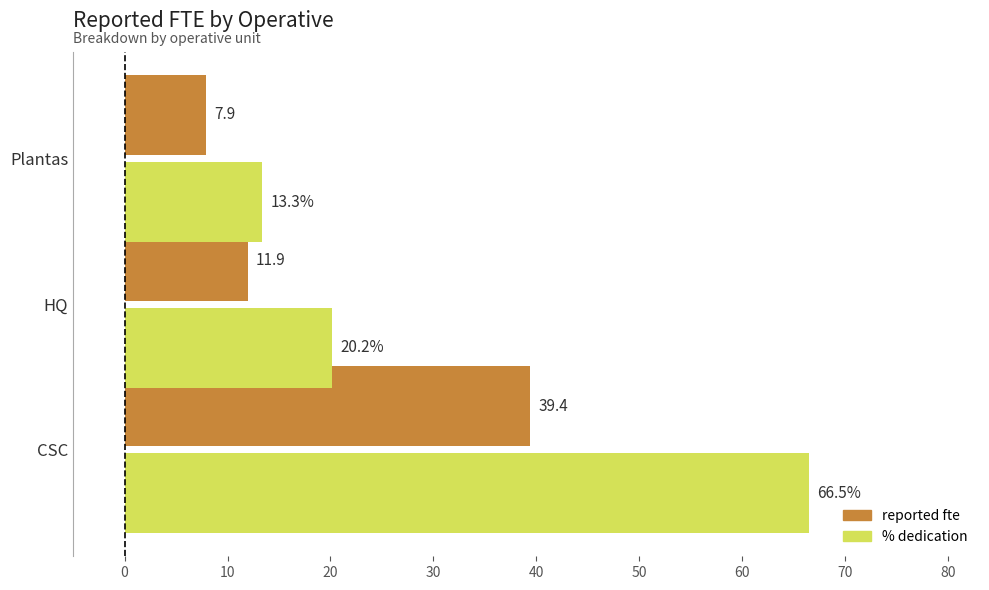

Is it true that reported fte equals 4.2 at Plantas?

False